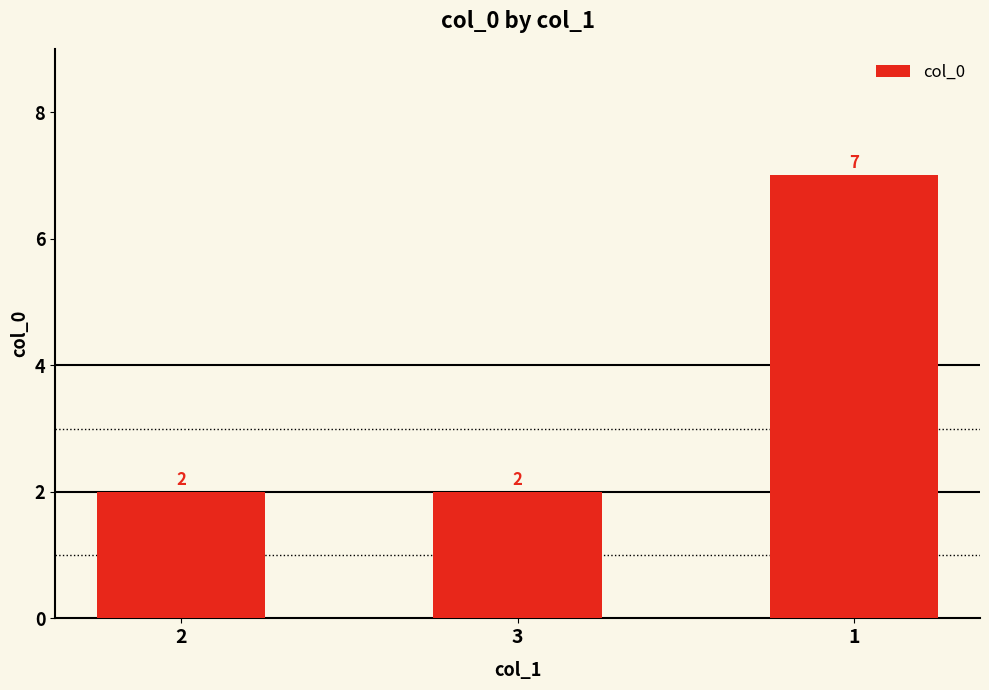

What is the minimum value shown in the chart?

2